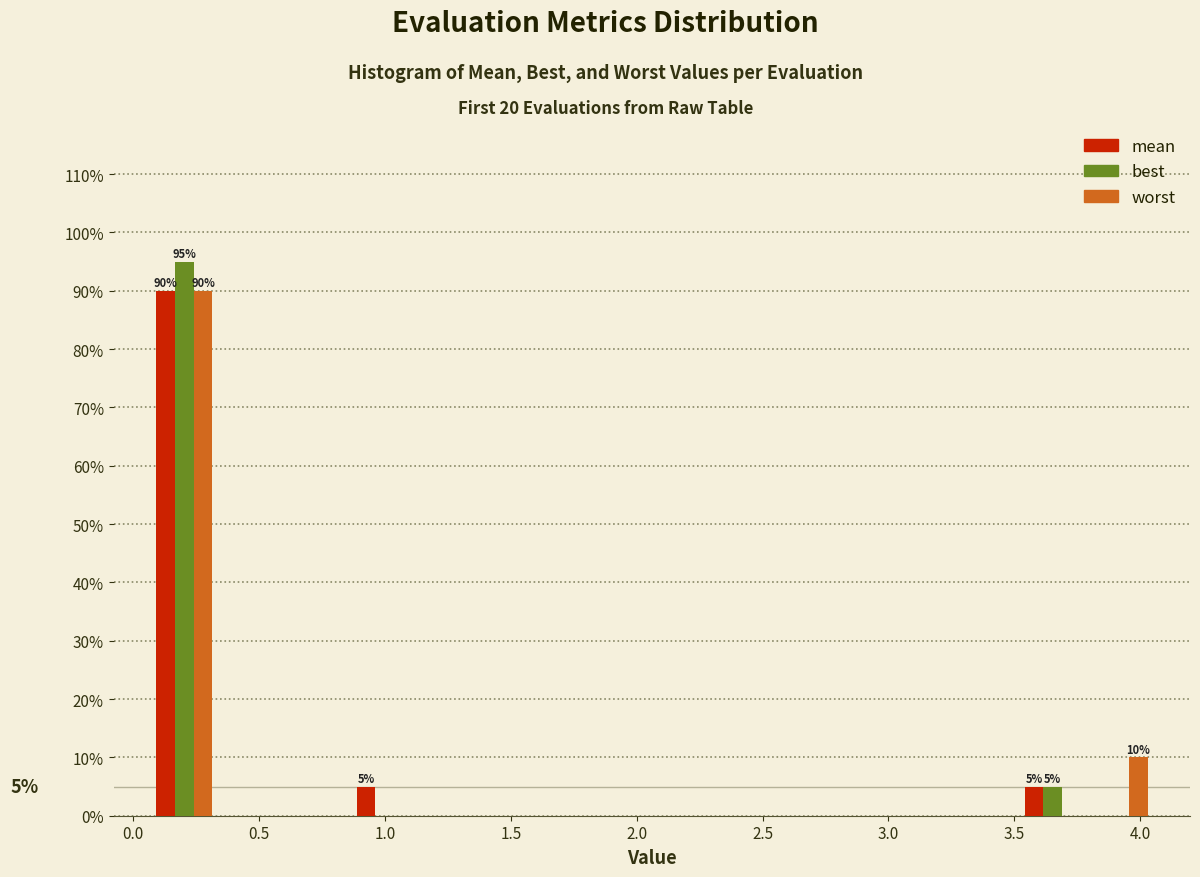

In the worst series, which range on the x-axis has the tallest bar?

0.05 to 0.35